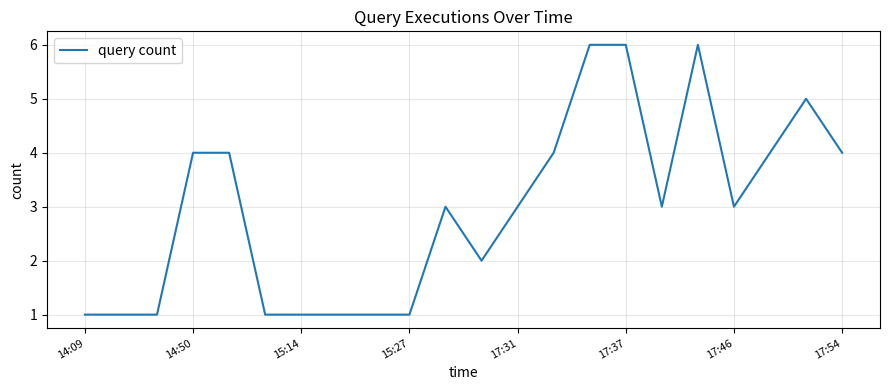

What is the greatest value displayed?

6